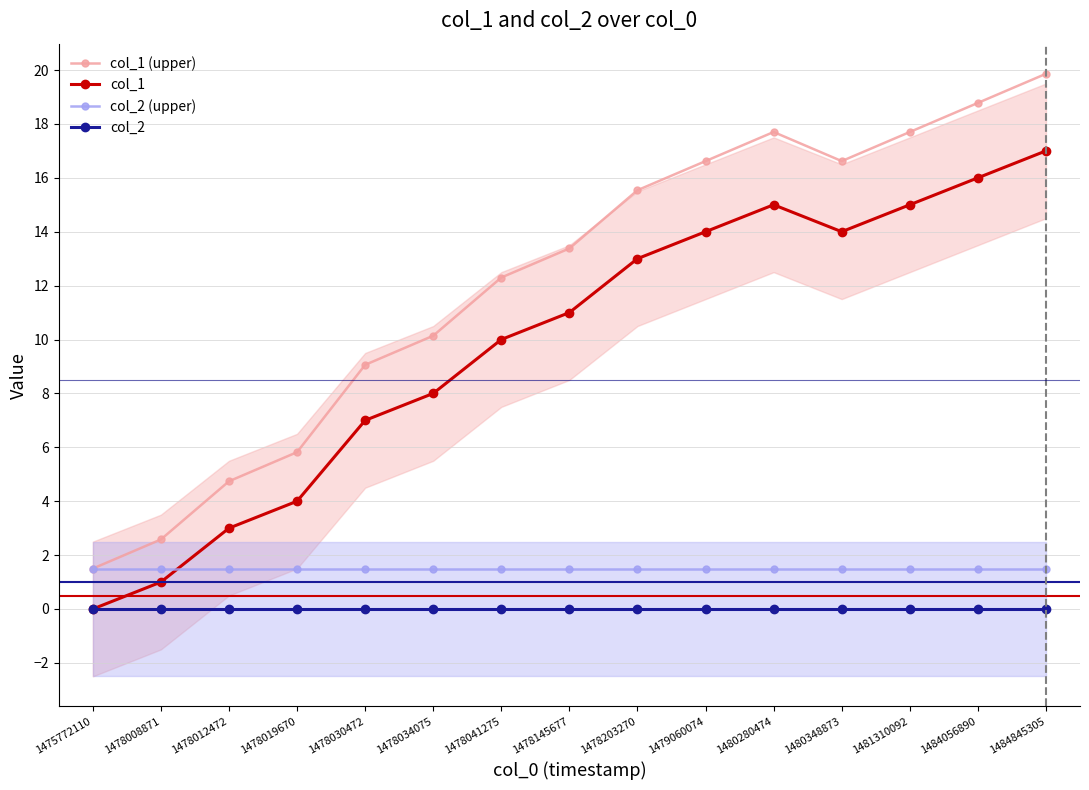

True or false: col_1 and col_1 (upper) cross at least once.

False